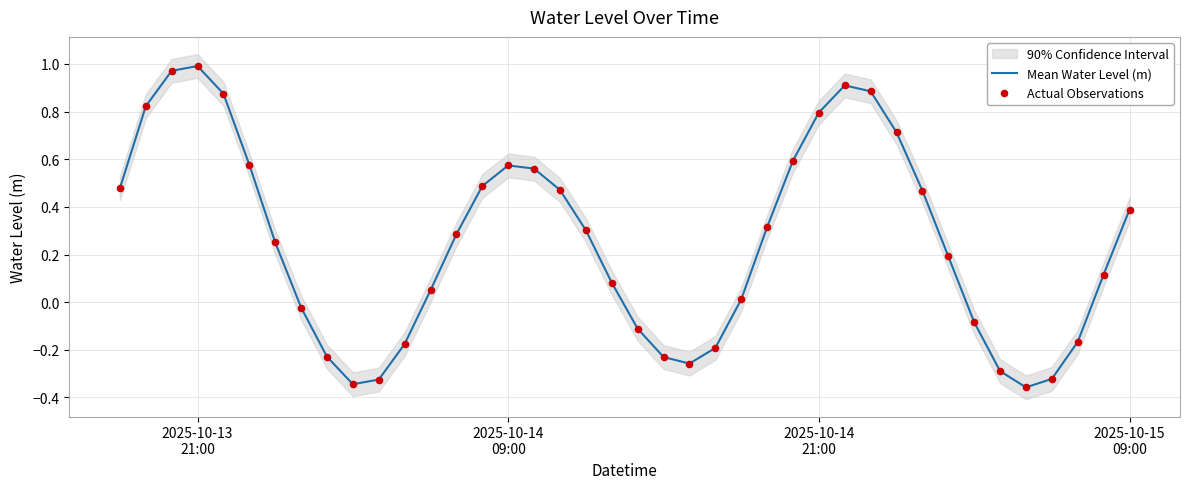

Is the value of Mean Water Level (m) at 32 greater than the value of Actual Observations at 20?

Yes